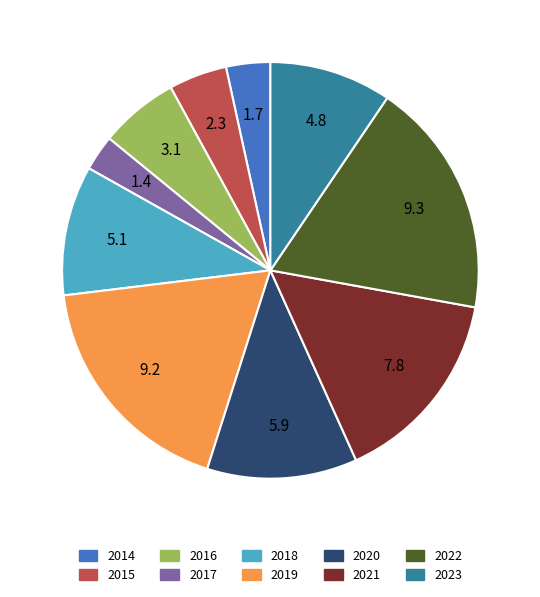

Do 2020 and 2018 together represent more than half of the pie?

No